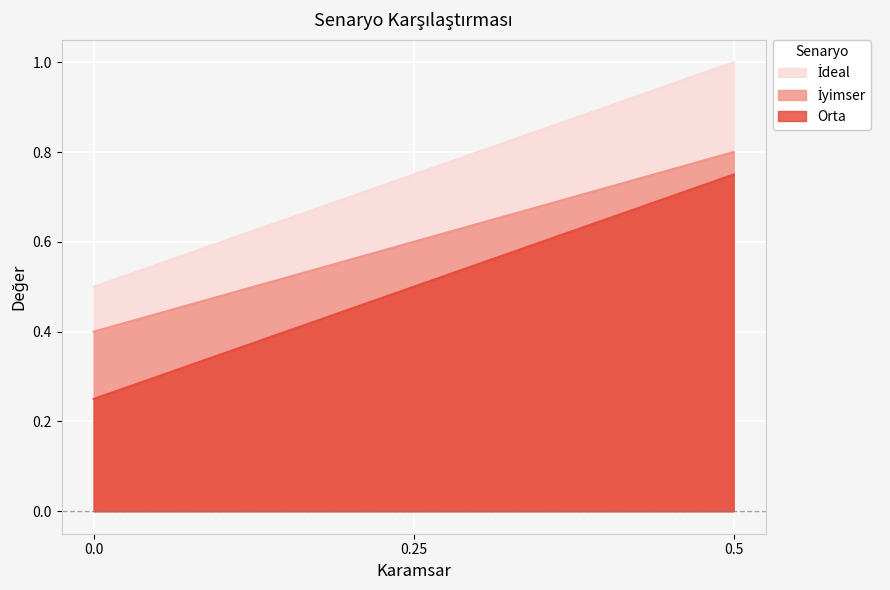

What is the label of the 2nd point from the left?

0.25